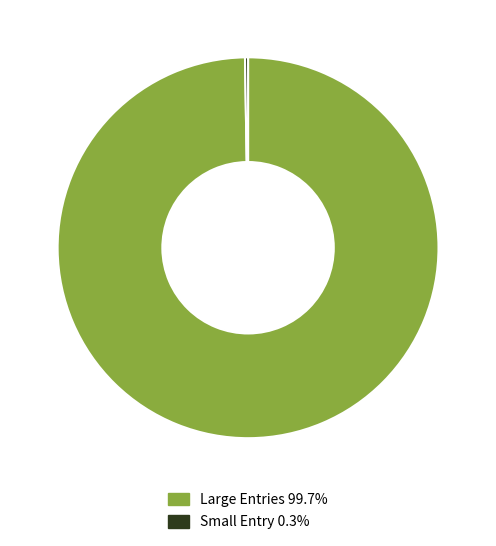

Does any single category account for the majority?

Yes